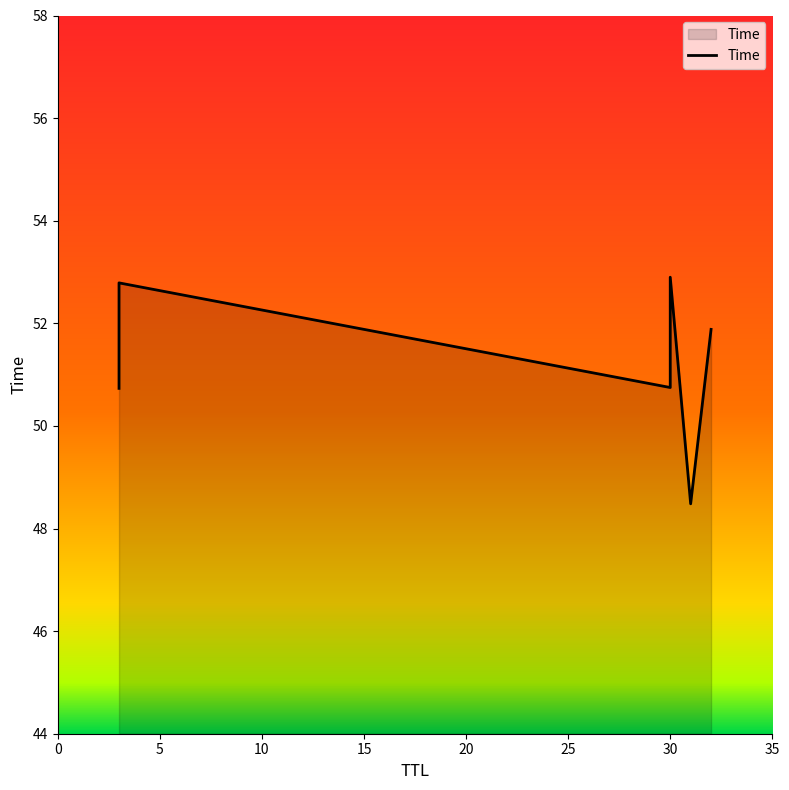

How many points are lower than both their immediate neighbors (excluding endpoints)?

2